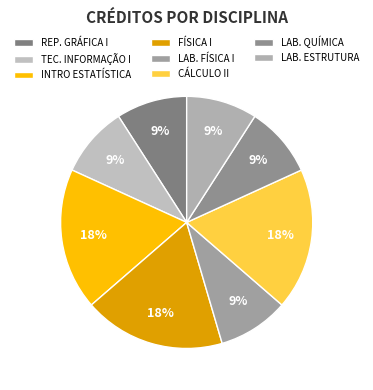

Does any single category account for the majority?

No